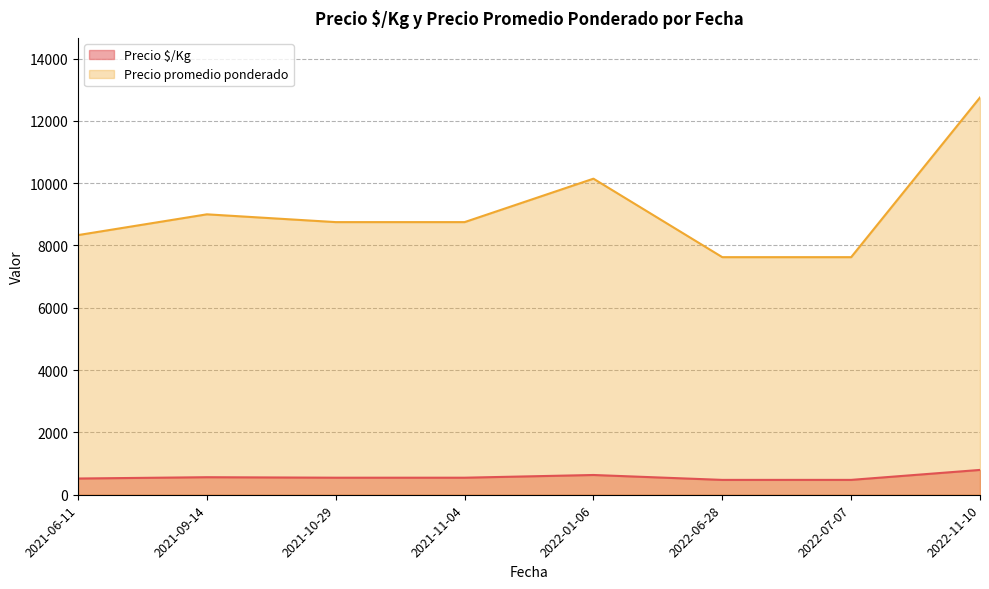

How many lines are shown in the chart?

2